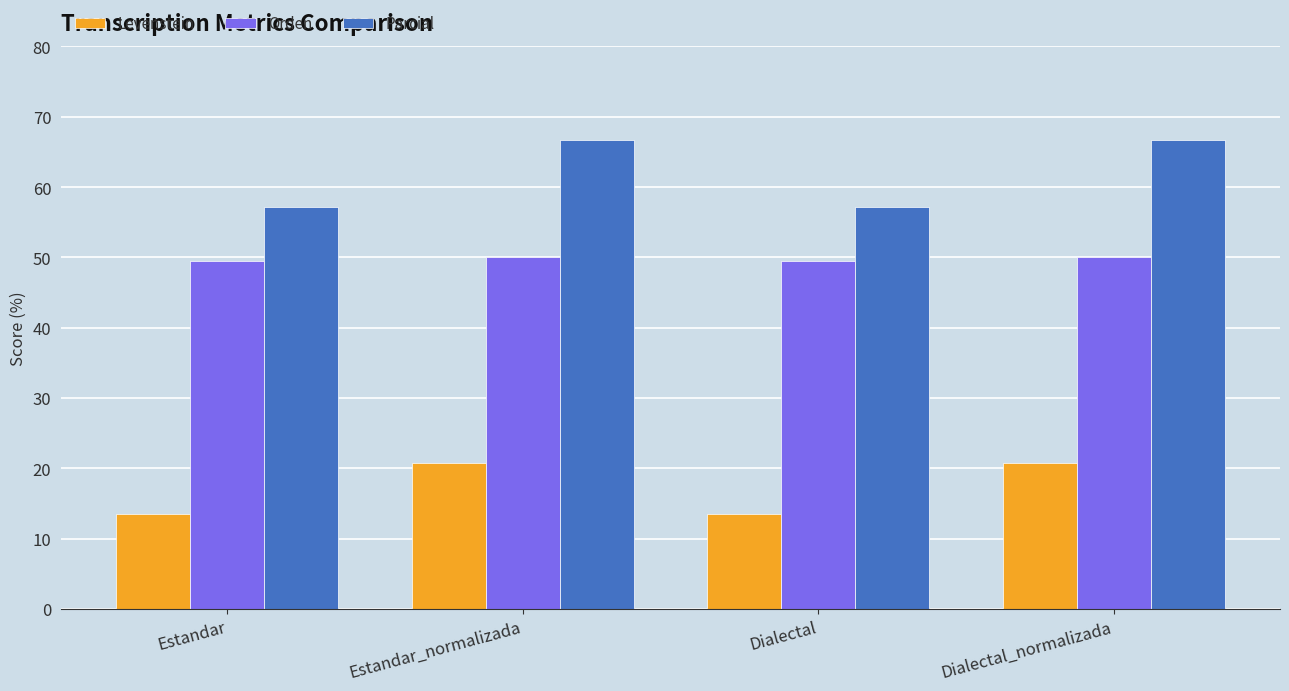

At Dialectal_normalizada, list the series in order from largest to smallest.

Parcial, Orden, Levenstein